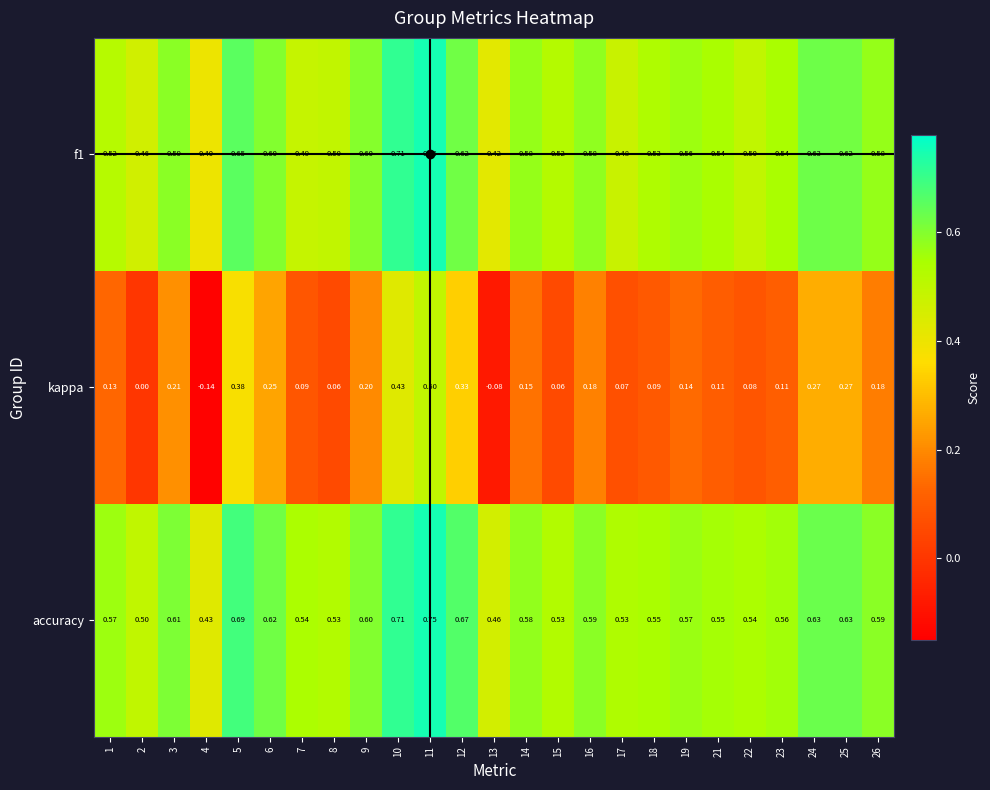

Which series has the largest range (max minus min)?

kappa